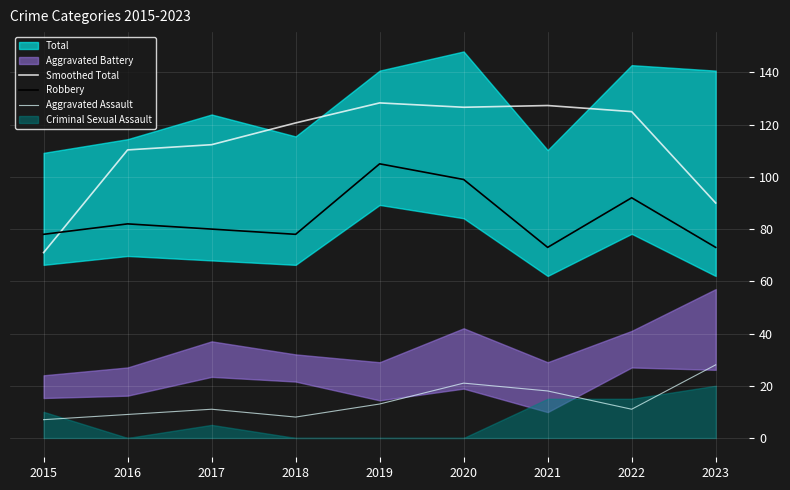

In Aggravated Assault, how many points are higher than both neighbors (excluding endpoints)?

2